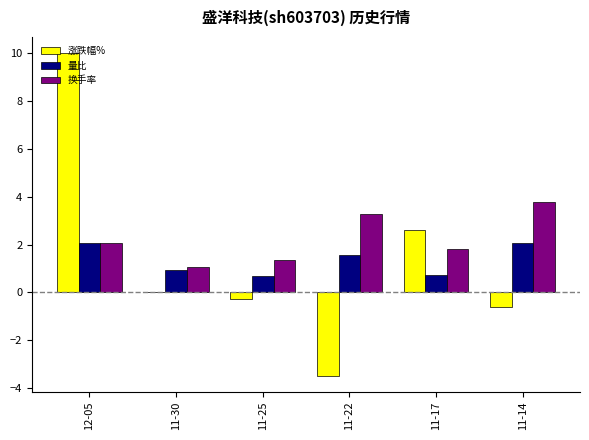

Are the bars grouped side by side (vs. stacked)?

Yes